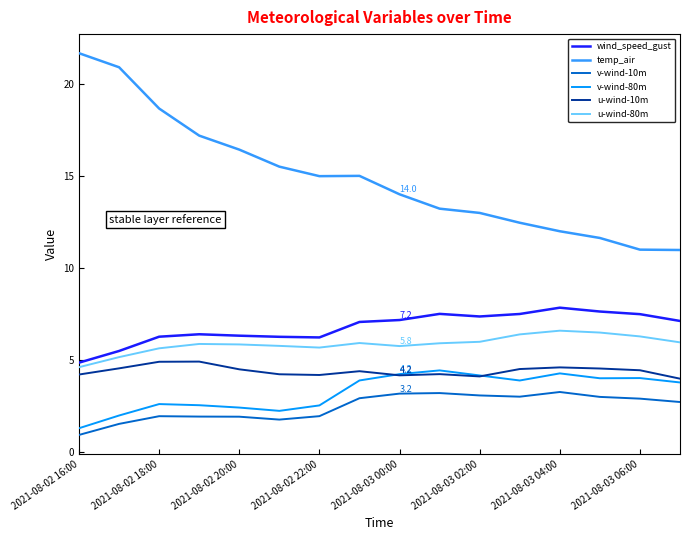

True or false: v-wind-80m and wind_speed_gust intersect in this chart.

False